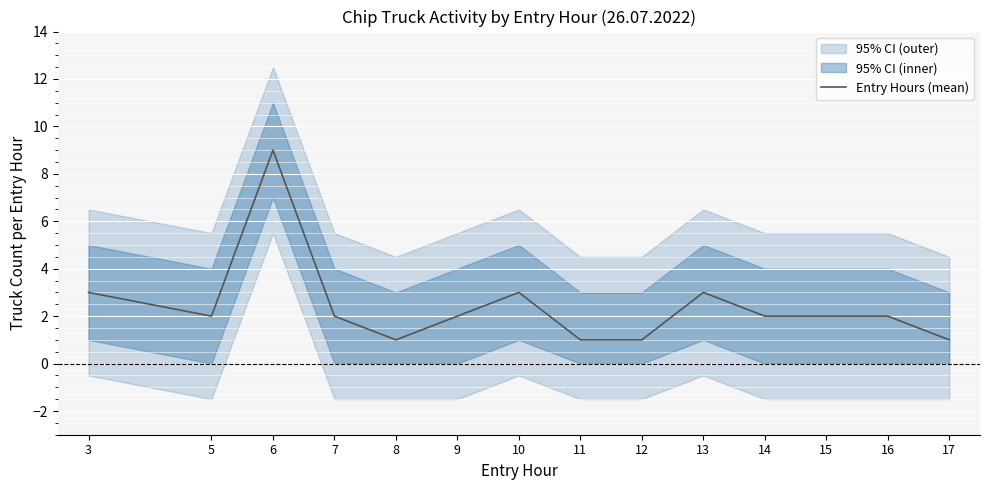

Which label corresponds to the largest value in the chart?

6